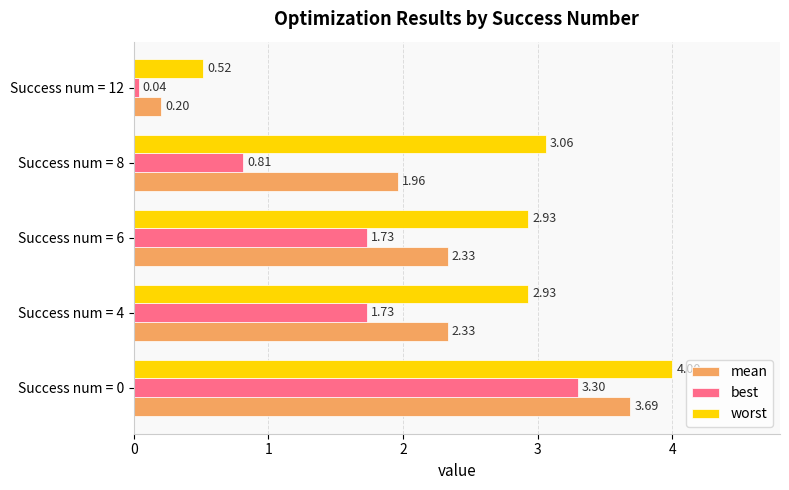

What is the sum of the mean values at Success num = 12 and Success num = 6?

2.5